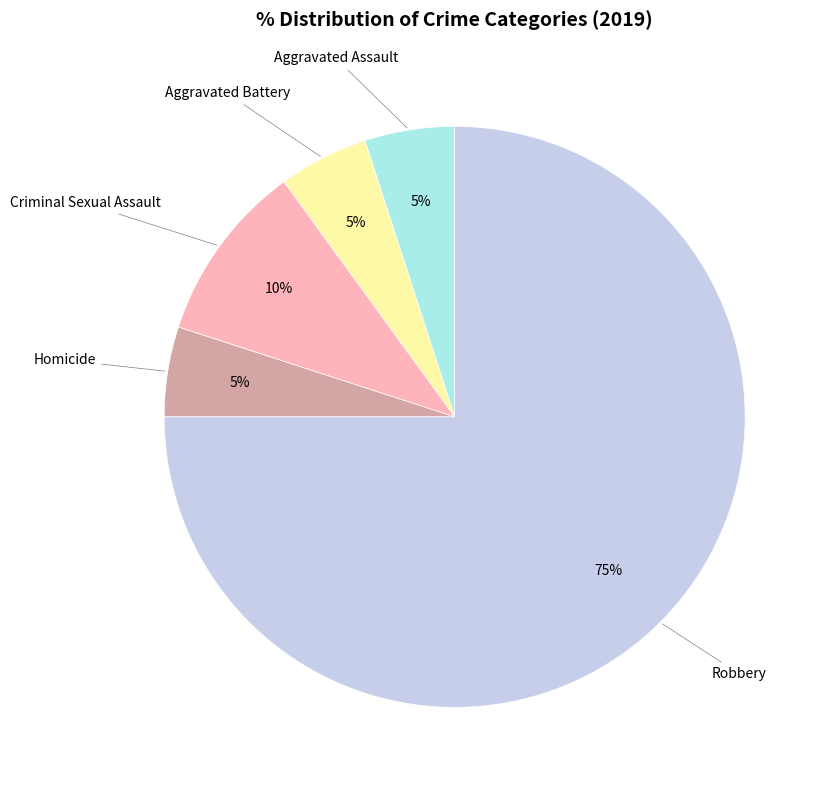

Does any single category account for the majority?

Yes